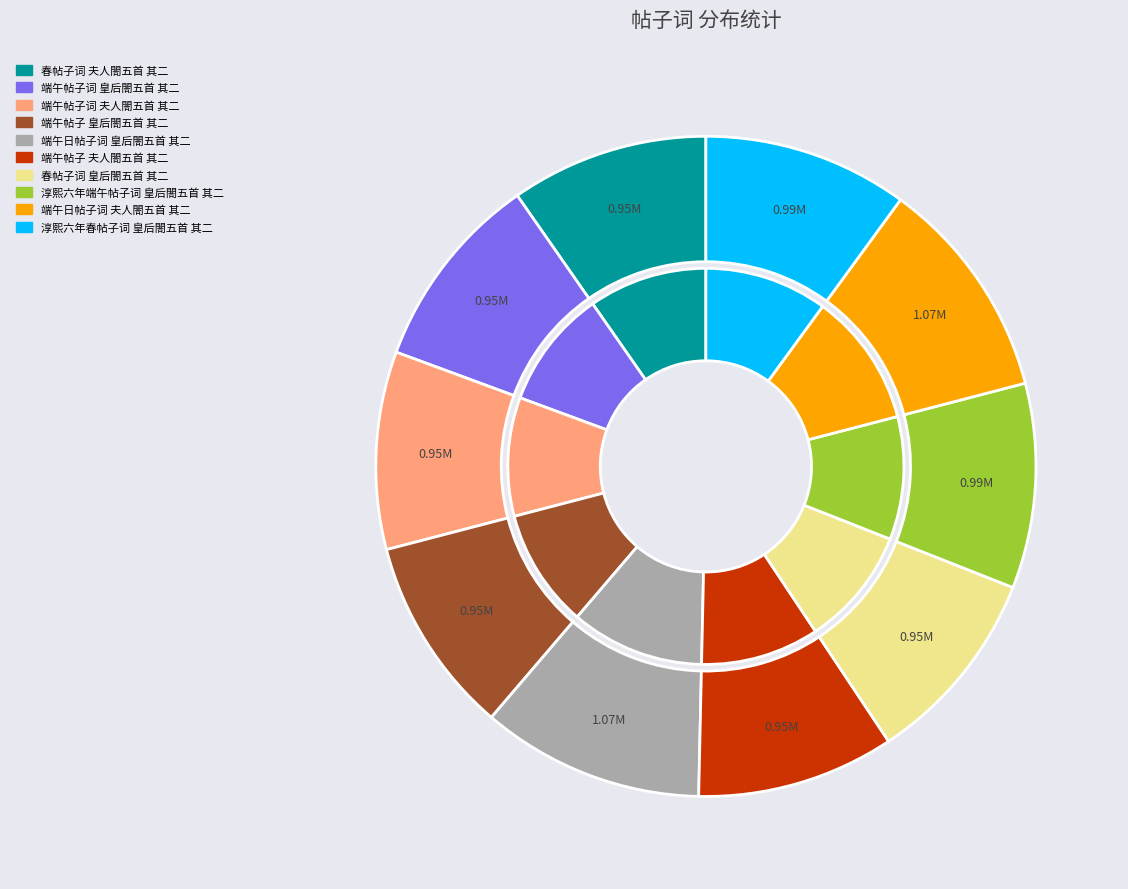

Which slice is the largest?

端午日帖子词 夫人閤五首 其二